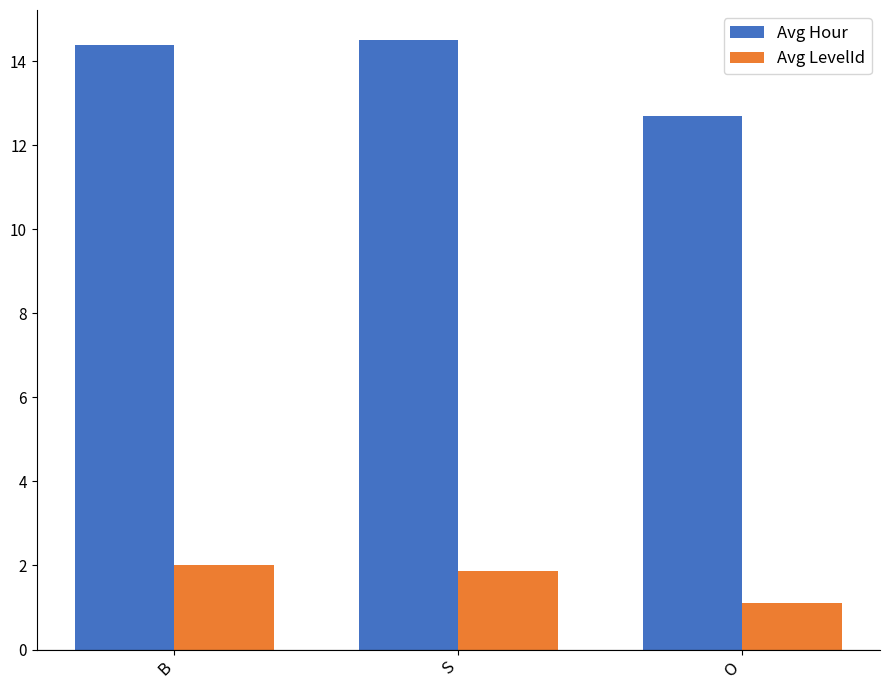

Which category has the lowest value across all series?

O